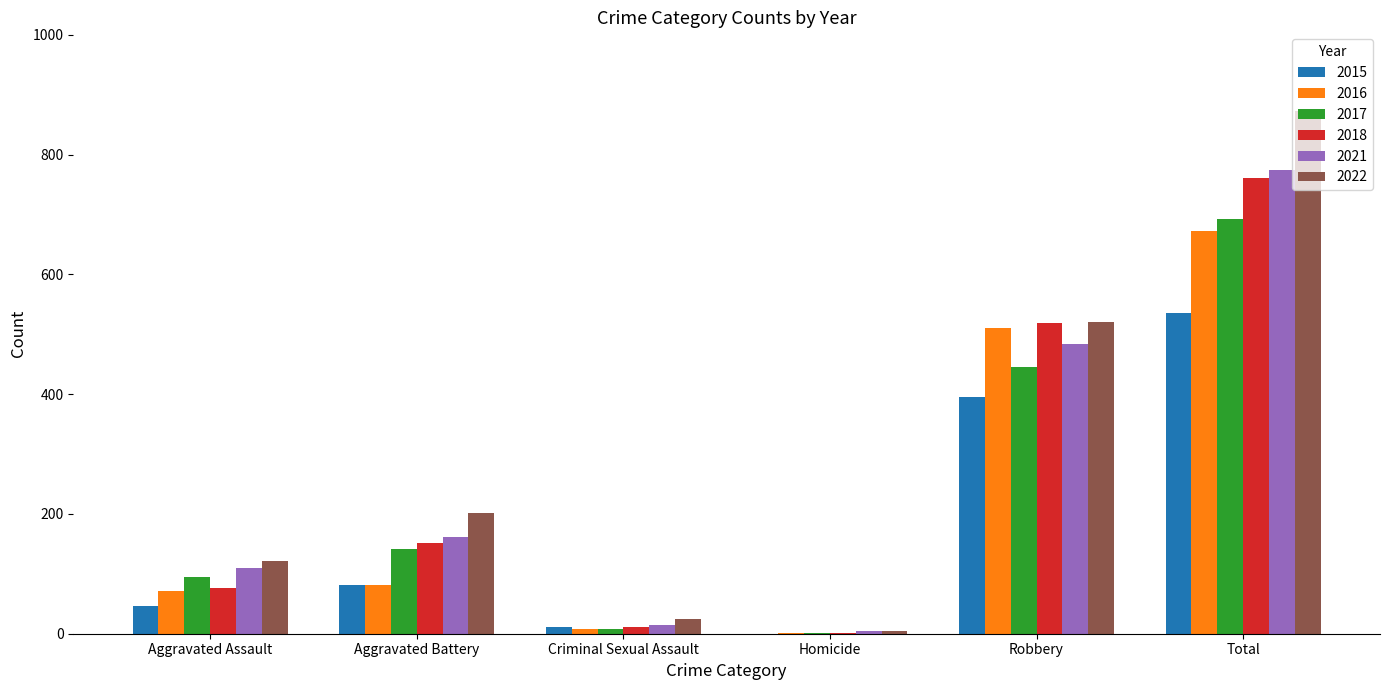

At which label is 2018 closest to 380?

Robbery